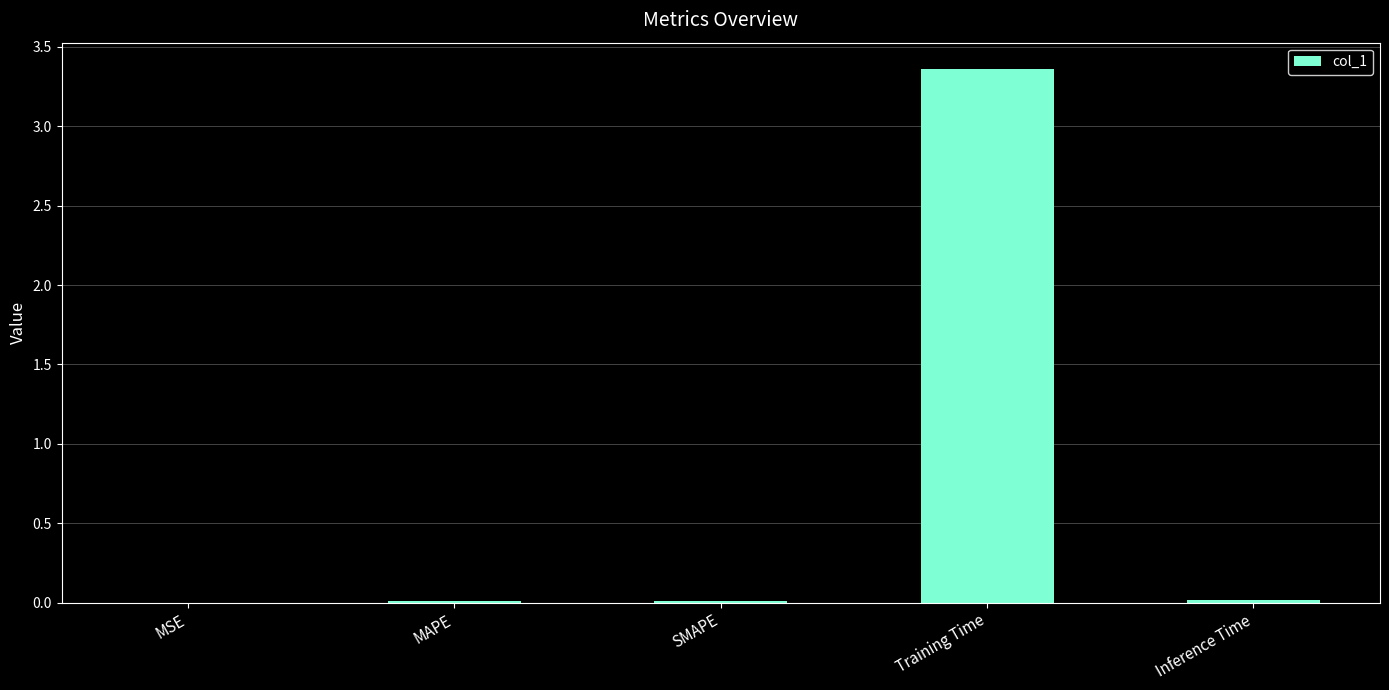

Which label corresponds to the largest value in the chart?

Training Time